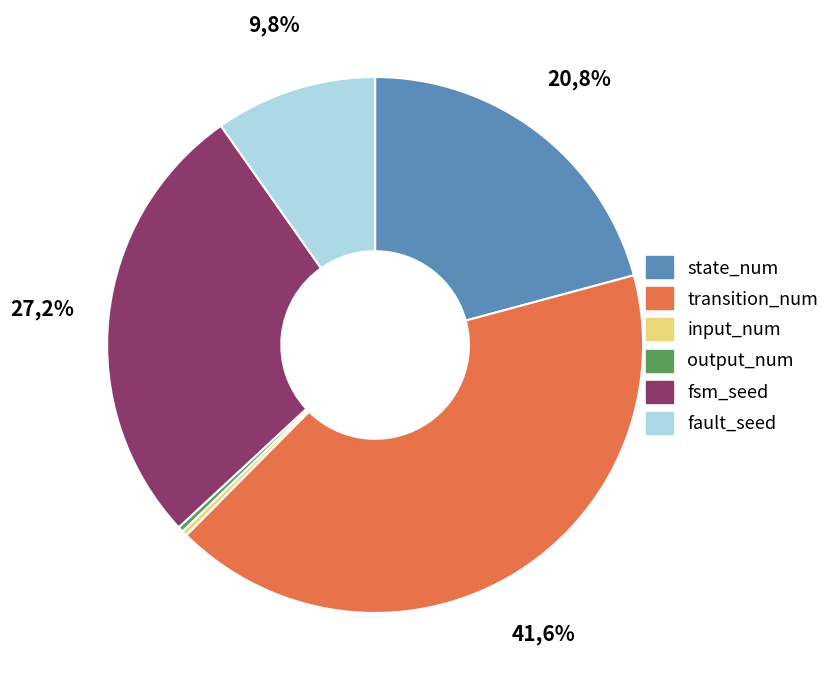

Is fsm_seed the majority of the pie?

No